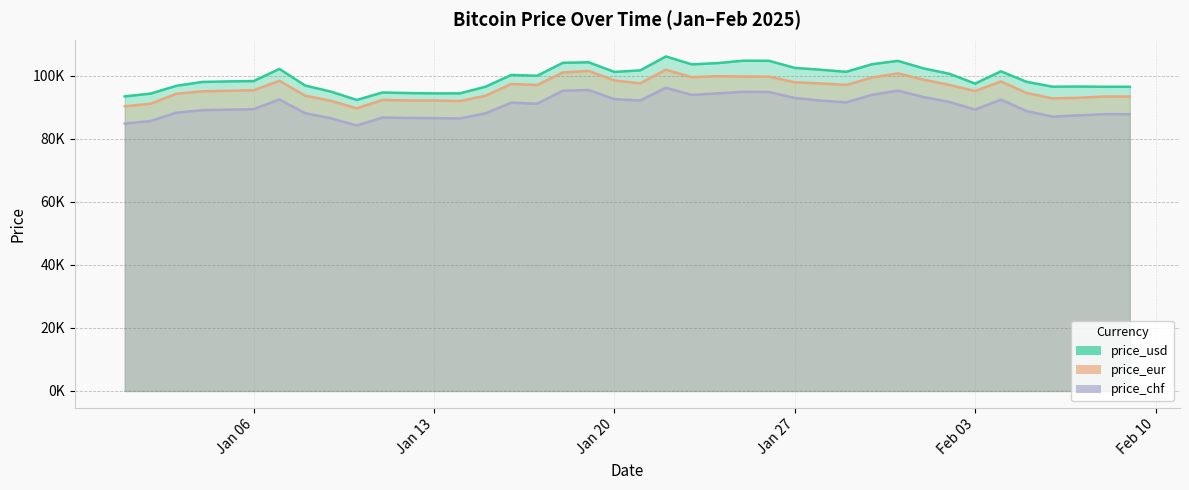

What is the lowest value of the price_chf series?

84264.5